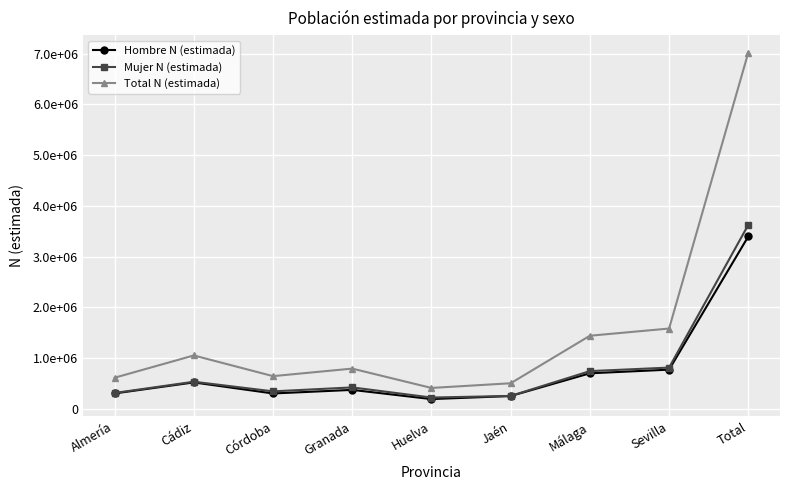

What is the average value of the Mujer N (estimada) series?

805507